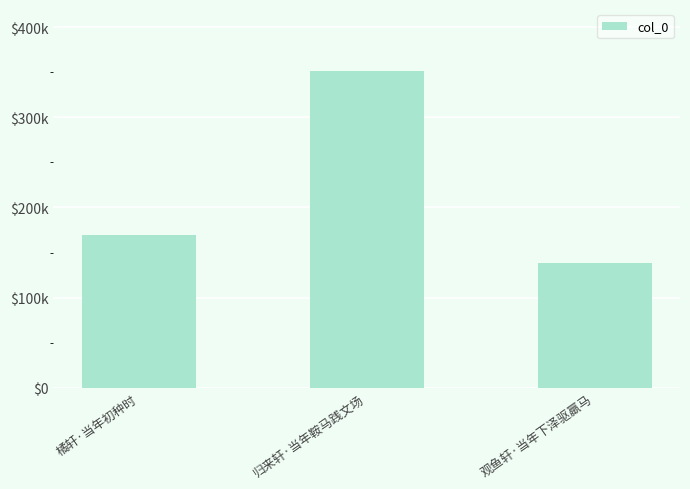

Reading left to right, extract all data points from this chart.

169671	351607	138185